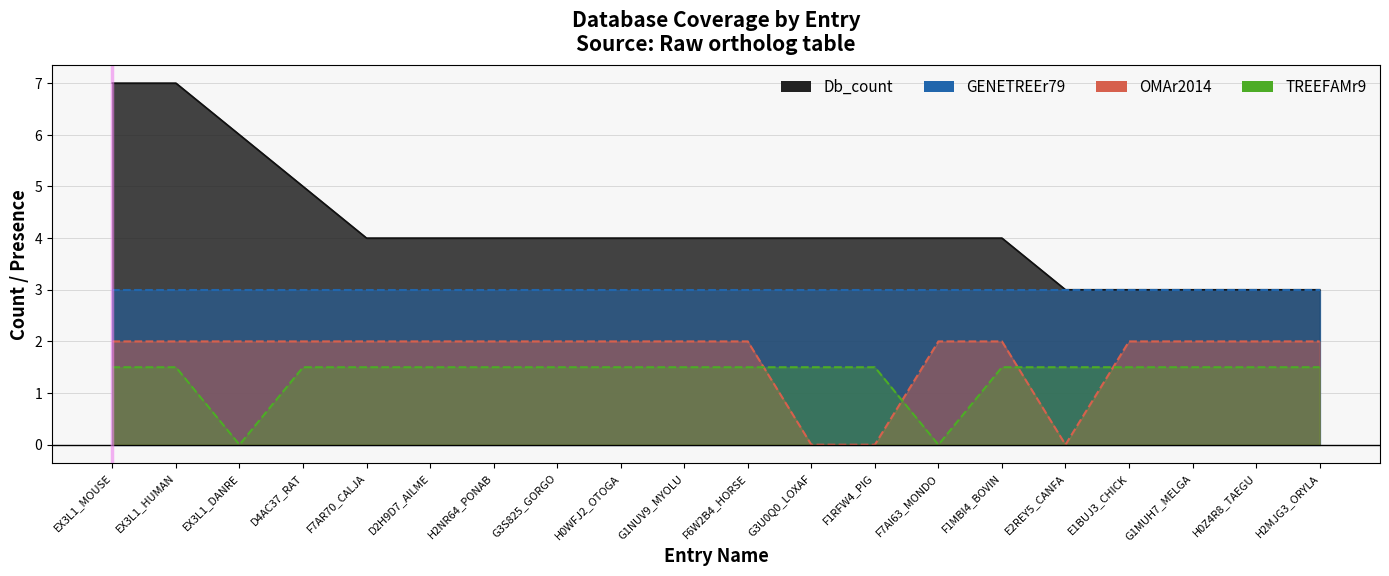

What is the sum of all OMAr2014 values?

34.0